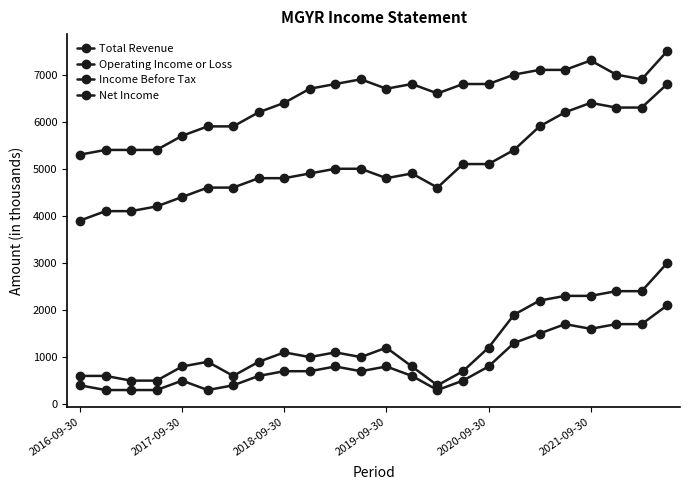

How many lines are shown in the chart?

4